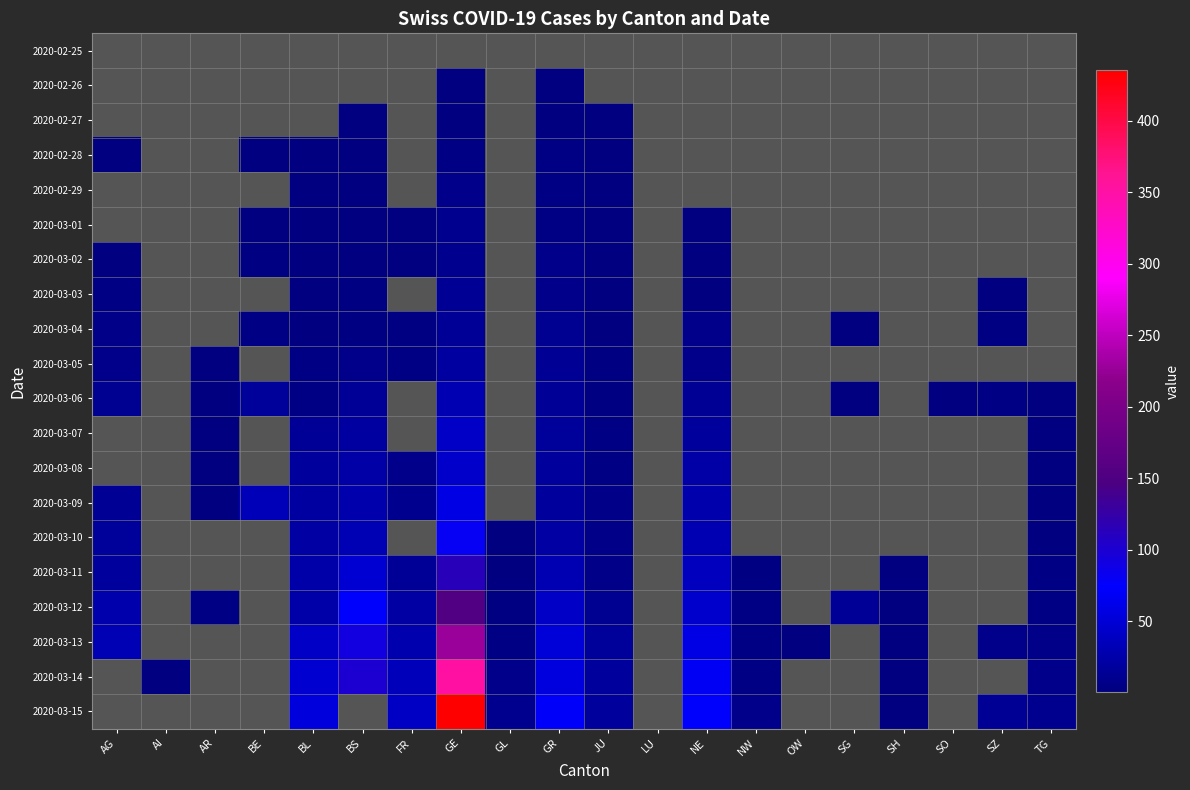

Which has a higher value, BE or GR?

GR